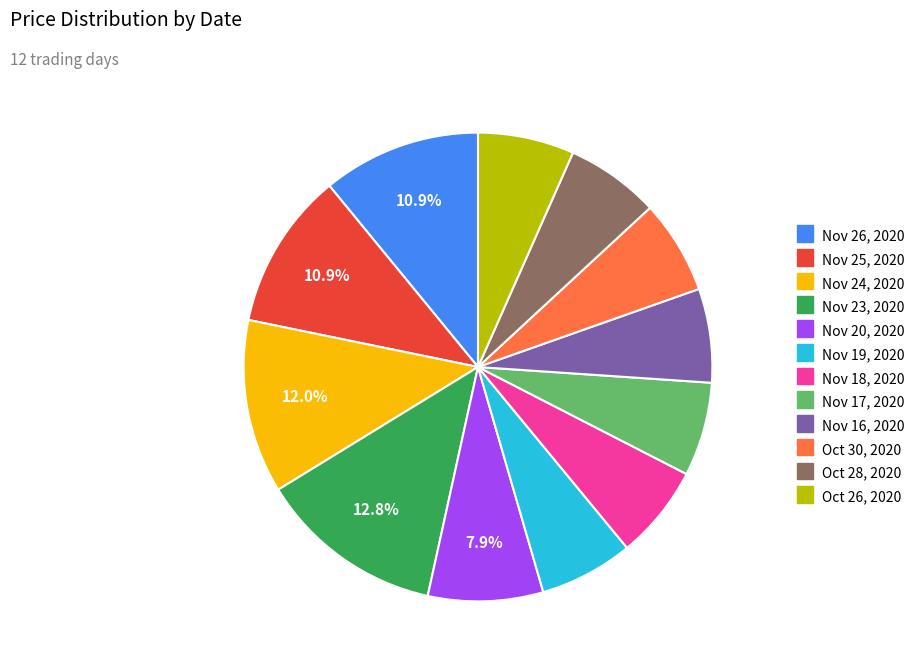

To the nearest percent, what is the difference between the largest and smallest slice percentages?

6%